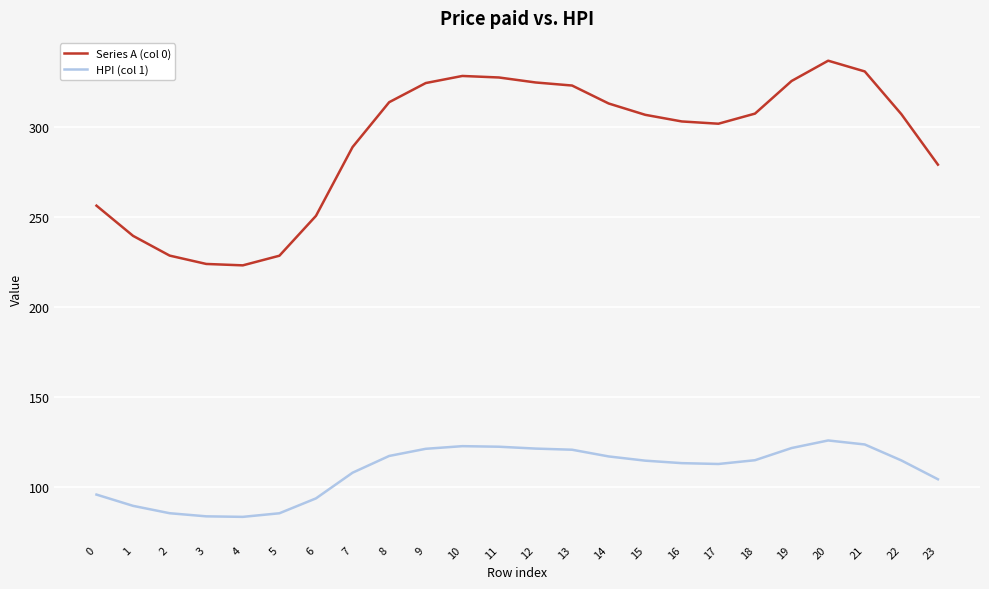

Rank the series by their maximum value, from lowest to highest.

HPI (col 1), Series A (col 0)